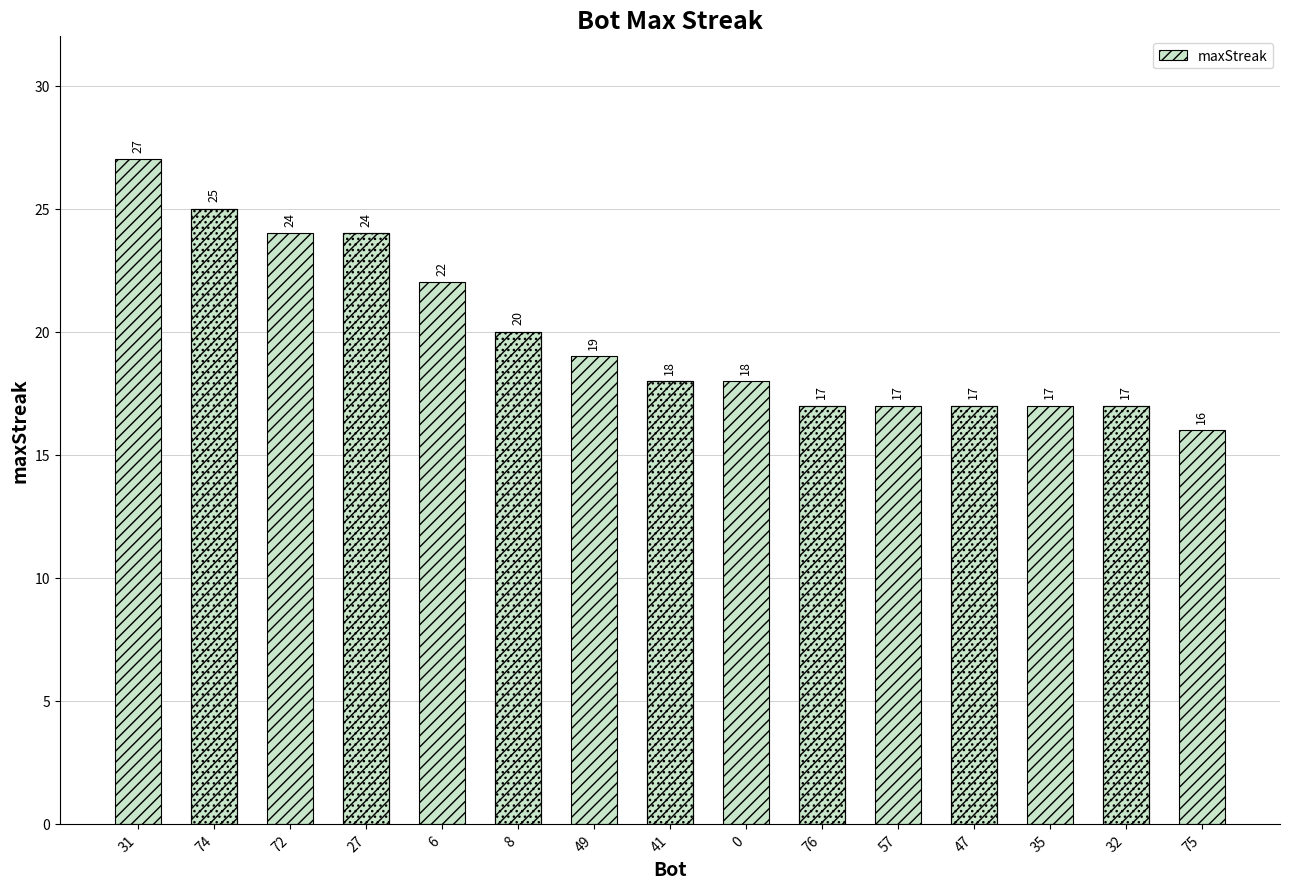

The value at 75 is 4. True or false?

False